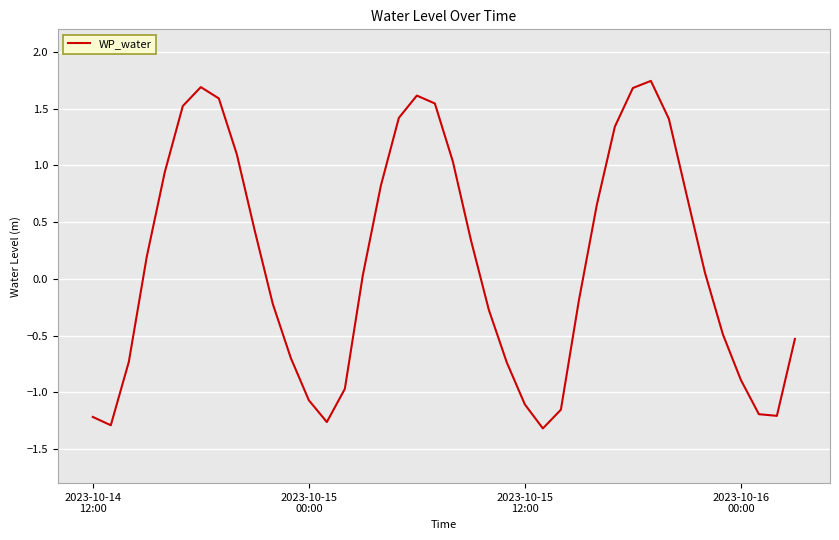

Count the number of values greater than 0.

21